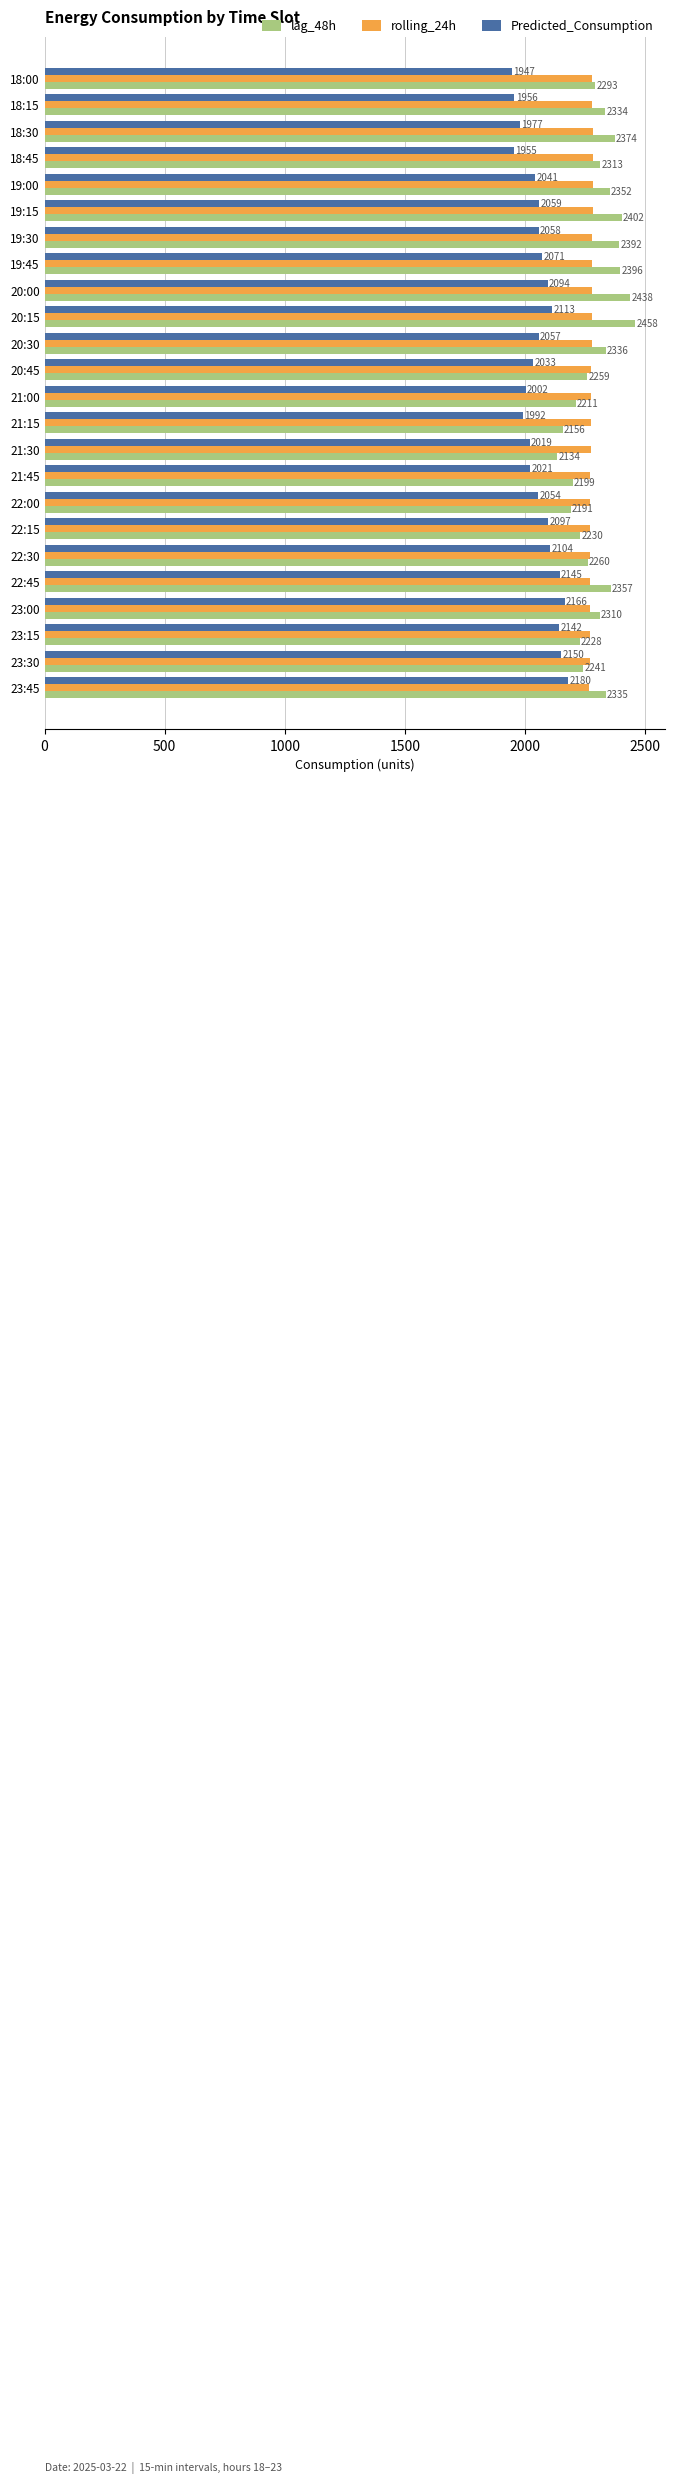

Which series has the largest range (max minus min)?

lag_48h